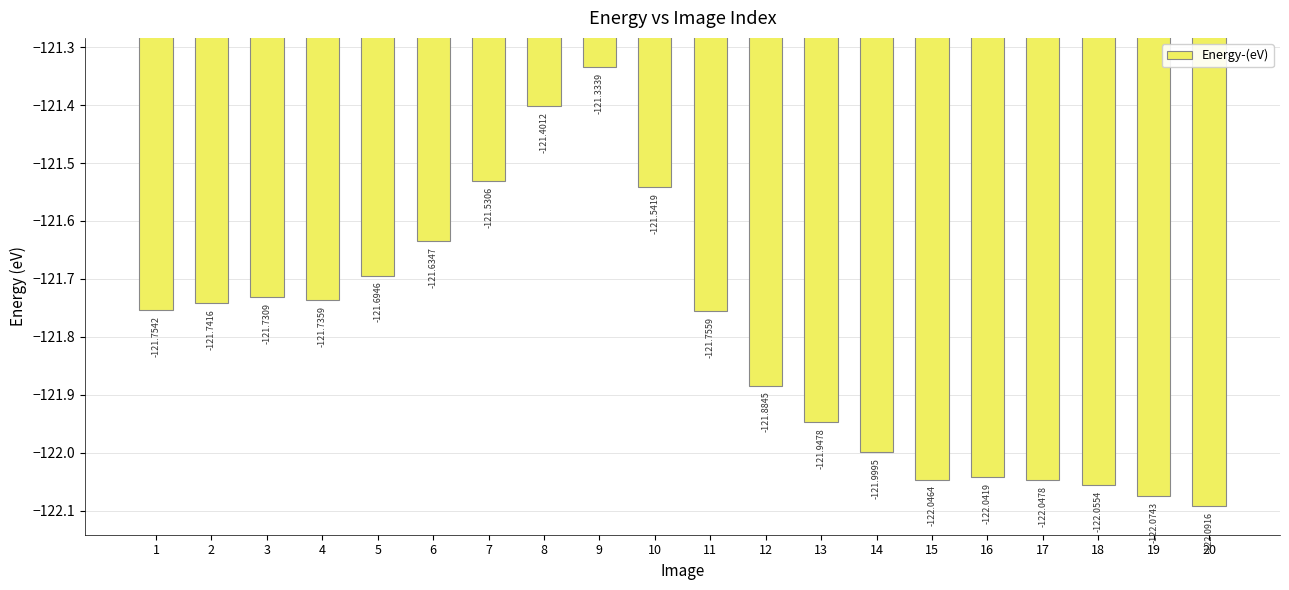

What is the value of the 10th bar from the left?

-121.5